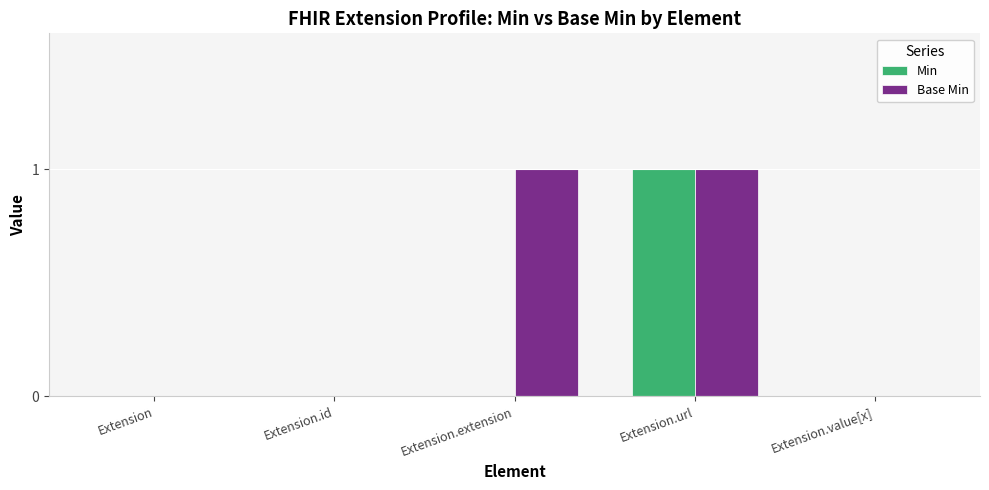

What are all the series names shown in the legend?

Min, Base Min